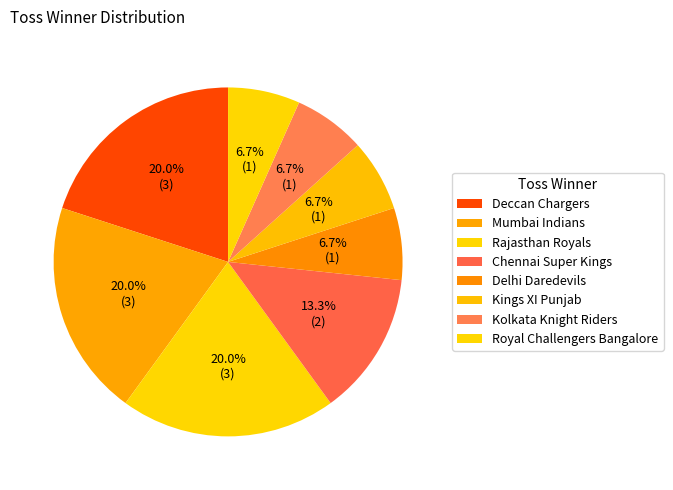

How many segments does this pie chart have?

8